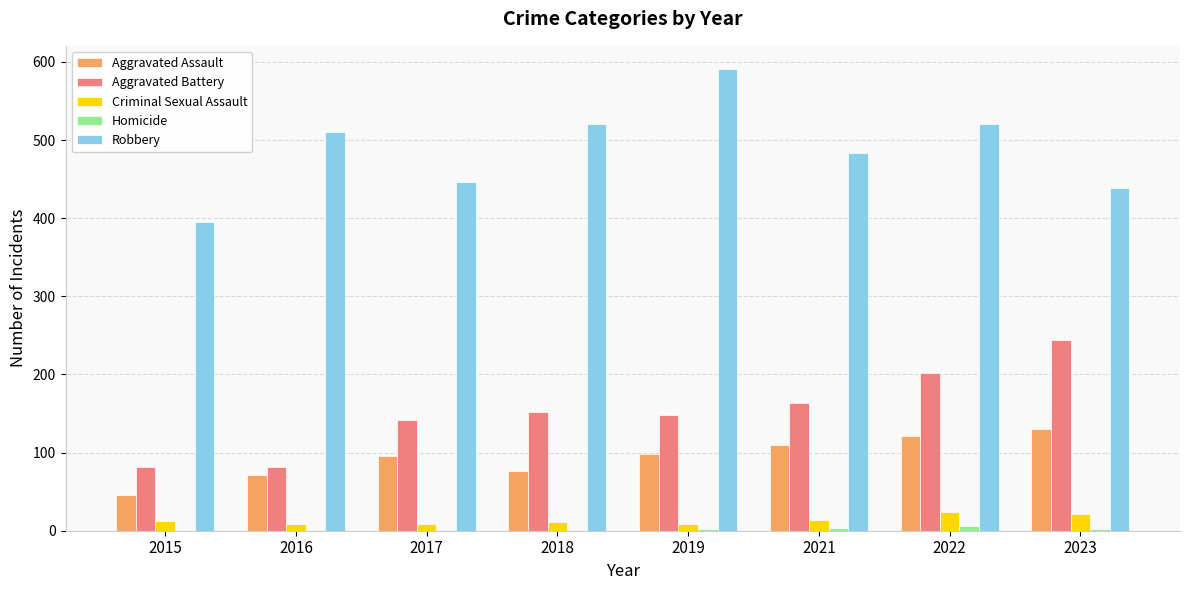

True or false: Aggravated Assault has a value of 218 at 2023.

False